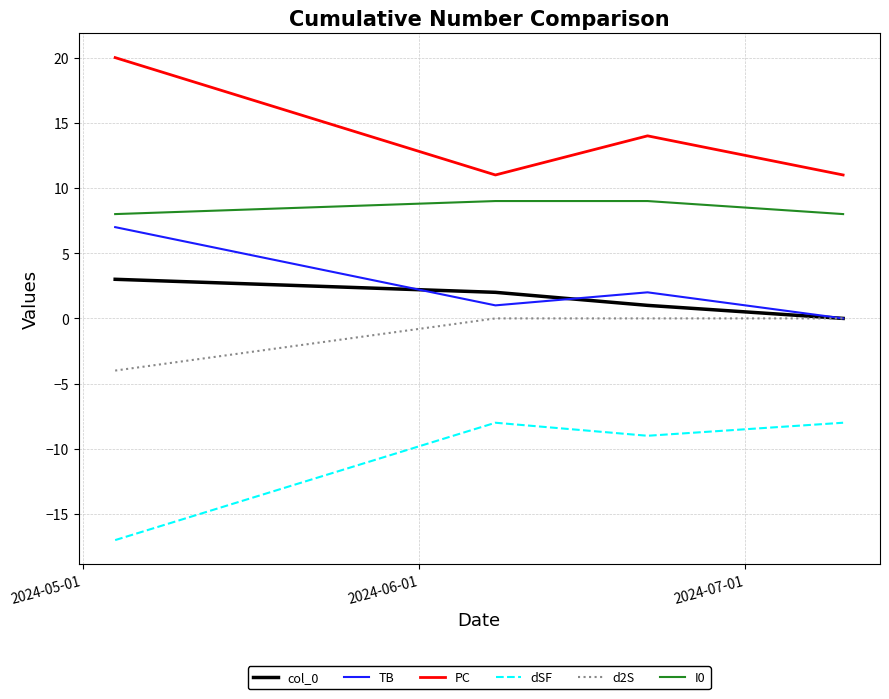

True or false: PC and dSF cross at least once.

False